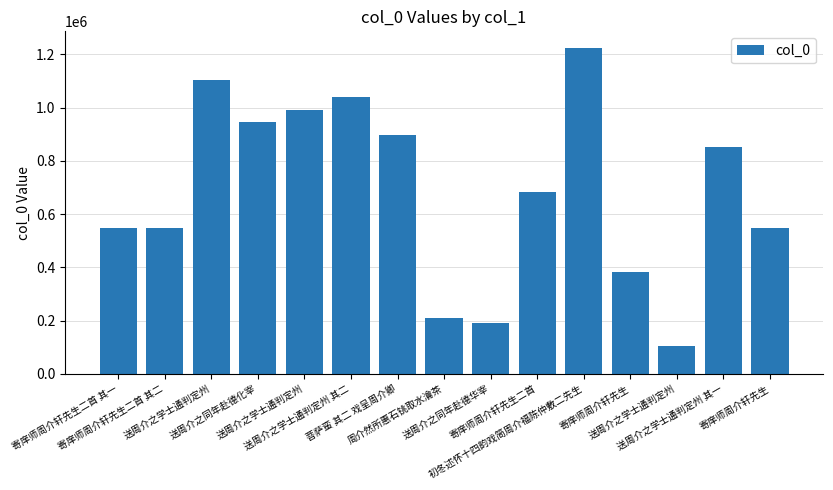

True or false: the data shows 547209 at 寄庠师周介轩先生二首 其一.

True